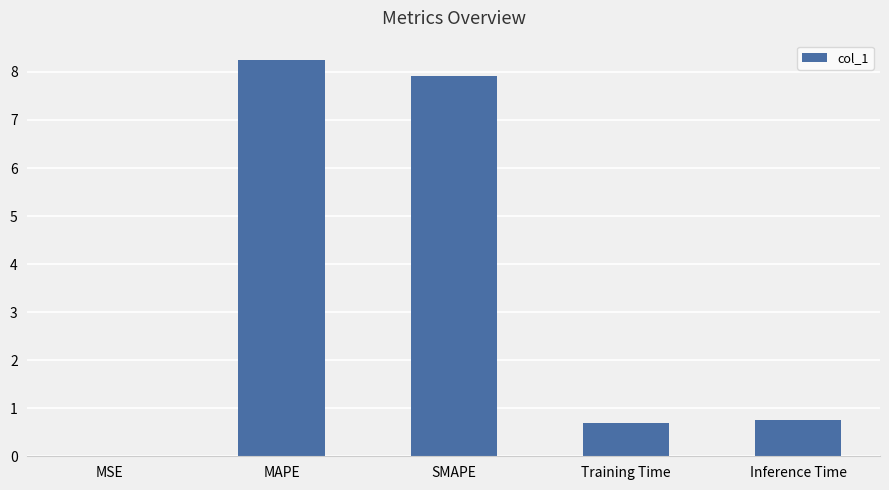

The chart shows a value of 1.1 at Training Time. True or false?

False